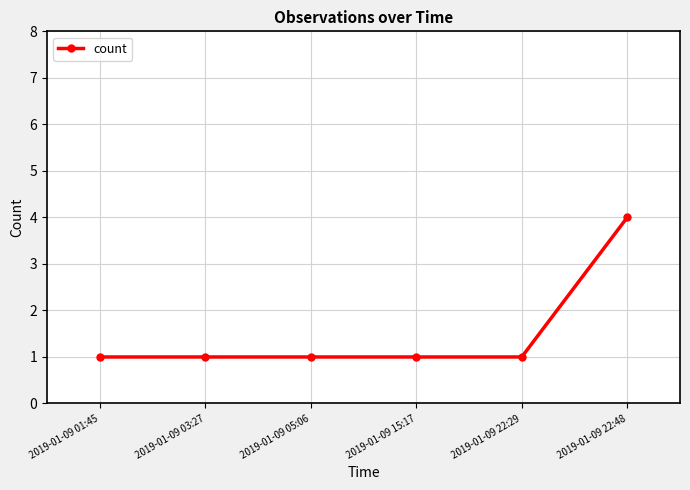

At which category does the chart reach its peak across all series?

2019-01-09 22:48